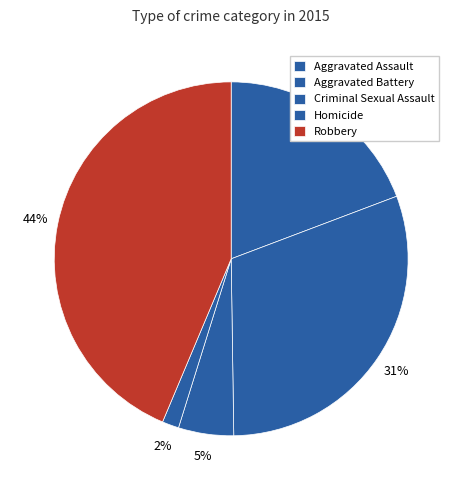

Count the number of slices in the pie.

5